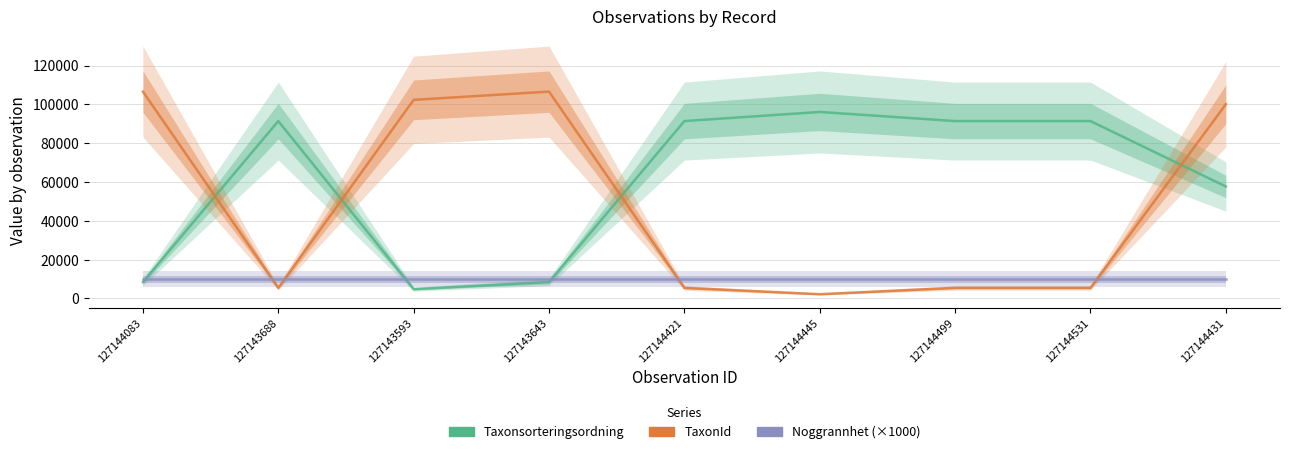

What is the label of the 3rd point from the left?

127143593